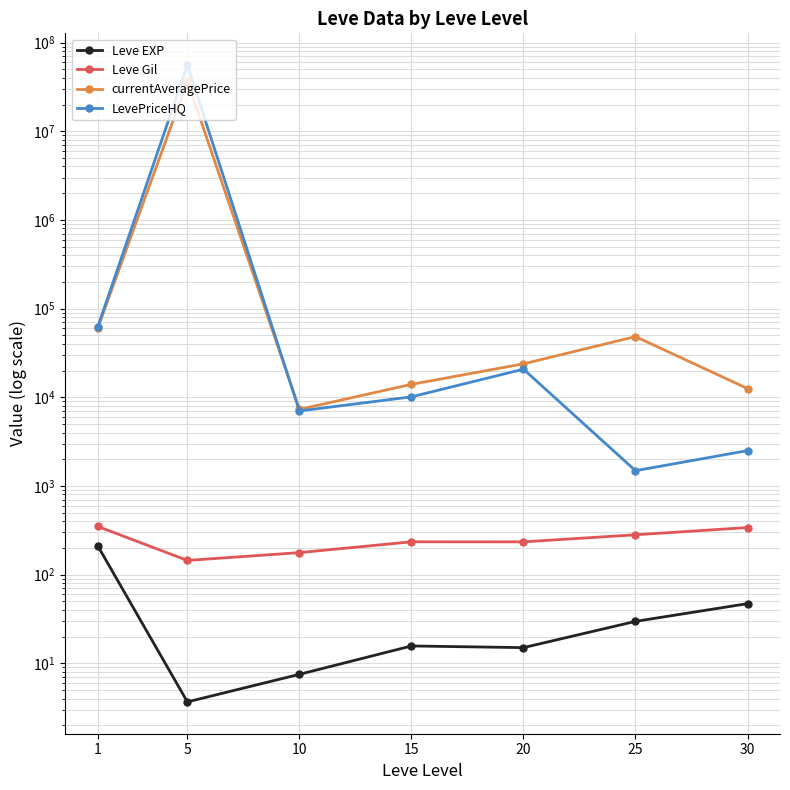

Reading left to right, transcribe all the data shown in this chart.

Leve EXP: 1=210.7	5=3.7	10=7.5	15=15.7	20=15.0	25=29.7	30=47.0
Leve Gil: 1=349.2	5=144.3	10=176.8	15=234.2	20=233.8	25=281.0	30=339.0
currentAveragePrice: 1=60145.8	5=36669482.8	10=7292.8	15=13978.5	20=23789.7	25=48292.7	30=12525.8
LevePriceHQ: 1=62138.5	5=55560138.5	10=7002.3	15=10098.0	20=20713.7	25=1484.3	30=2499.8